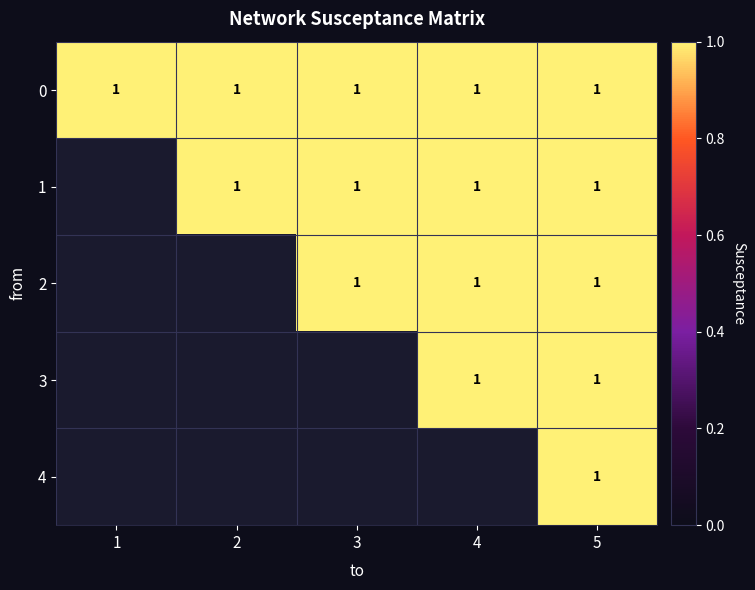

At 1, list the series in order from smallest to largest.

1, 2, 3, 4, 0